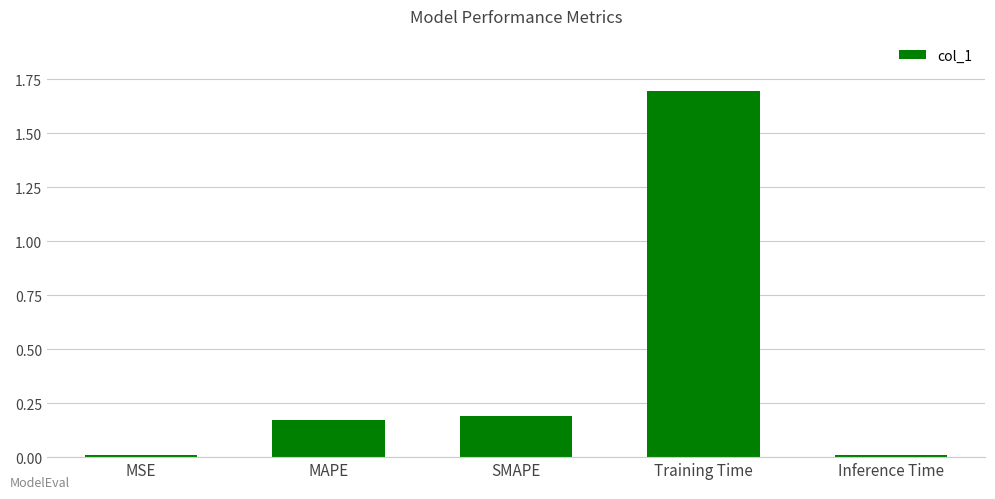

What is the change in value from MSE to MAPE?

+0.2